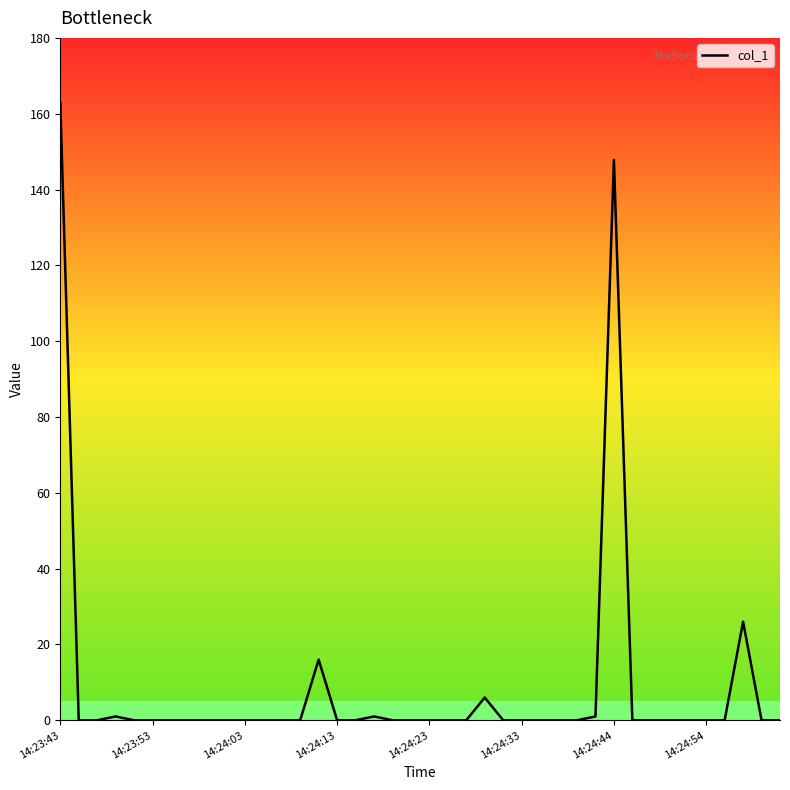

What is the greatest value displayed?

163.0